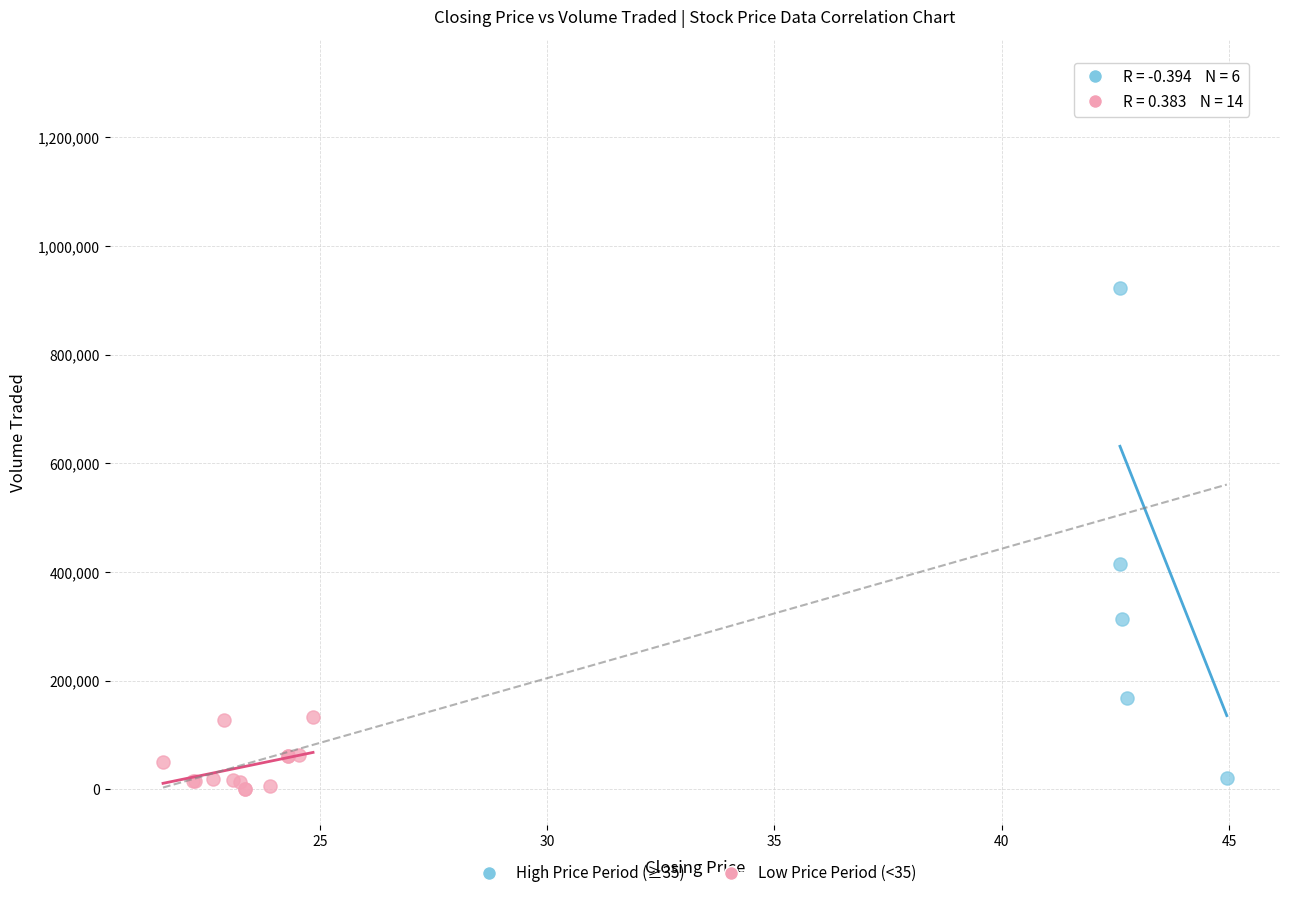

Which series contains the highest Y value?

High Price Period (≥35)